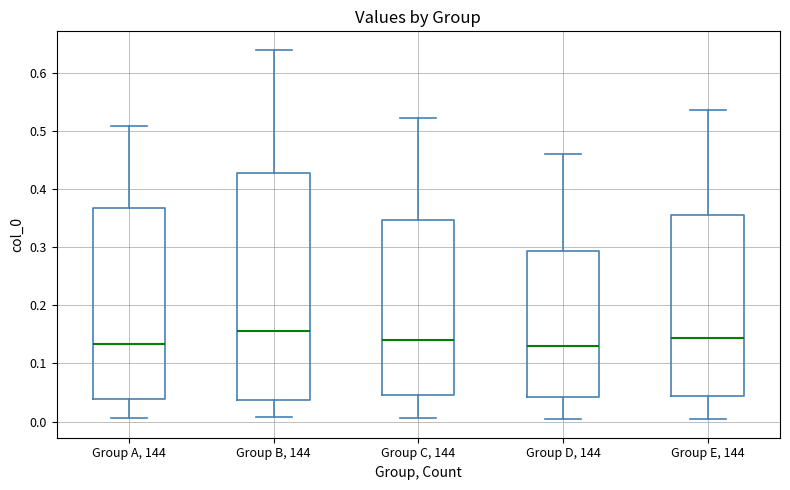

Where does the upper whisker of the box for Group D, 144 end on the y-axis? The values are not printed on the chart, so give them approximately, as read against the axis.

0.46